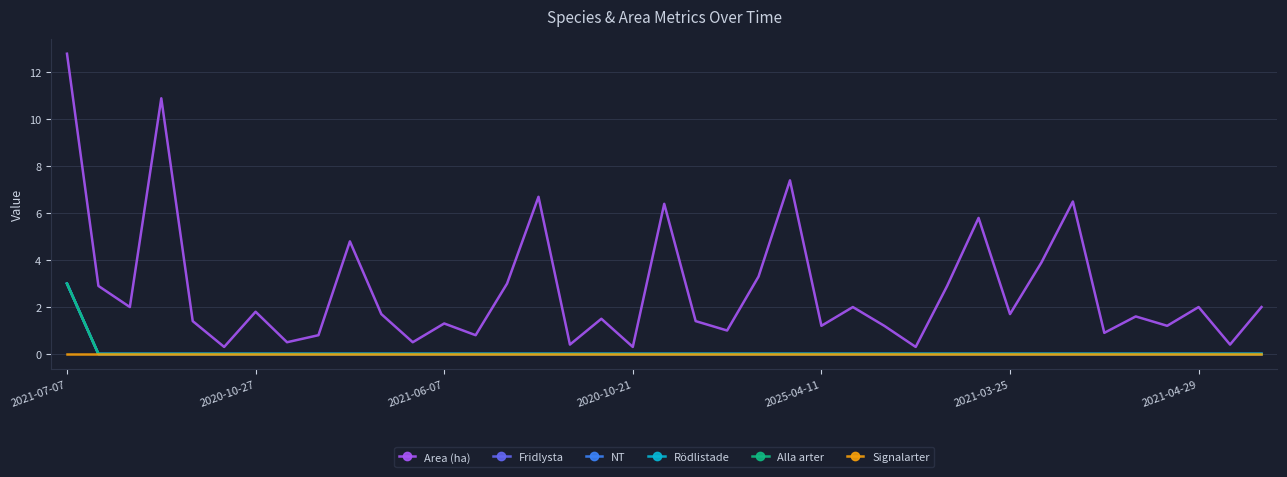

Reading right to left, list all the values displayed in this chart.

Area (ha): 2.0	0.4	2.0	1.2	1.6	0.9	6.5	3.9	1.7	5.8	2.9	0.3	1.2	2.0	1.2	7.4	3.3	1.0	1.4	6.4	0.3	1.5	0.4	6.7	3.0	0.8	1.3	0.5	1.7	4.8	0.8	0.5	1.8	0.3	1.4	10.9	2.0	2.9	12.8
Fridlysta: 0.0	0.0	0.0	0.0	0.0	0.0	0.0	0.0	0.0	0.0	0.0	0.0	0.0	0.0	0.0	0.0	0.0	0.0	0.0	0.0	0.0	0.0	0.0	0.0	0.0	0.0	0.0	0.0	0.0	0.0	0.0	0.0	0.0	0.0	0.0	0.0	0.0	0.0	3.0
NT: 0.0	0.0	0.0	0.0	0.0	0.0	0.0	0.0	0.0	0.0	0.0	0.0	0.0	0.0	0.0	0.0	0.0	0.0	0.0	0.0	0.0	0.0	0.0	0.0	0.0	0.0	0.0	0.0	0.0	0.0	0.0	0.0	0.0	0.0	0.0	0.0	0.0	0.0	3.0
Rödlistade: 0.0	0.0	0.0	0.0	0.0	0.0	0.0	0.0	0.0	0.0	0.0	0.0	0.0	0.0	0.0	0.0	0.0	0.0	0.0	0.0	0.0	0.0	0.0	0.0	0.0	0.0	0.0	0.0	0.0	0.0	0.0	0.0	0.0	0.0	0.0	0.0	0.0	0.0	3.0
Alla arter: 0.0	0.0	0.0	0.0	0.0	0.0	0.0	0.0	0.0	0.0	0.0	0.0	0.0	0.0	0.0	0.0	0.0	0.0	0.0	0.0	0.0	0.0	0.0	0.0	0.0	0.0	0.0	0.0	0.0	0.0	0.0	0.0	0.0	0.0	0.0	0.0	0.0	0.0	3.0
Signalarter: 0.0	0.0	0.0	0.0	0.0	0.0	0.0	0.0	0.0	0.0	0.0	0.0	0.0	0.0	0.0	0.0	0.0	0.0	0.0	0.0	0.0	0.0	0.0	0.0	0.0	0.0	0.0	0.0	0.0	0.0	0.0	0.0	0.0	0.0	0.0	0.0	0.0	0.0	0.0